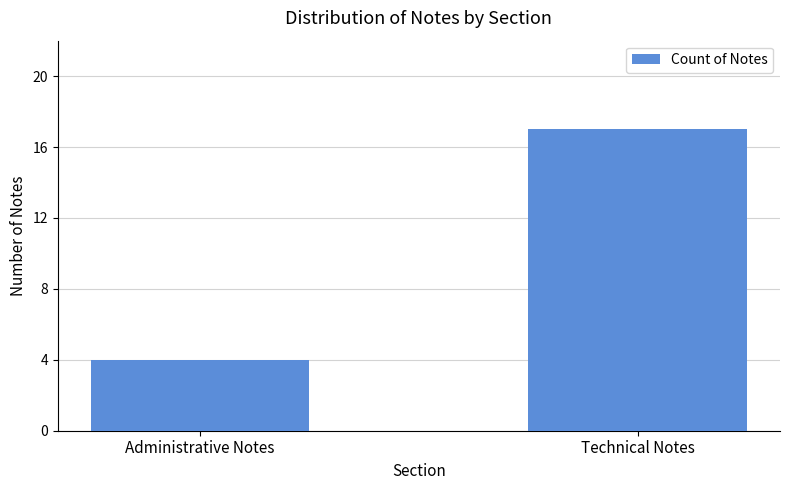

Reading left to right, extract all data points from this chart.

Administrative Notes=4	Technical Notes=17